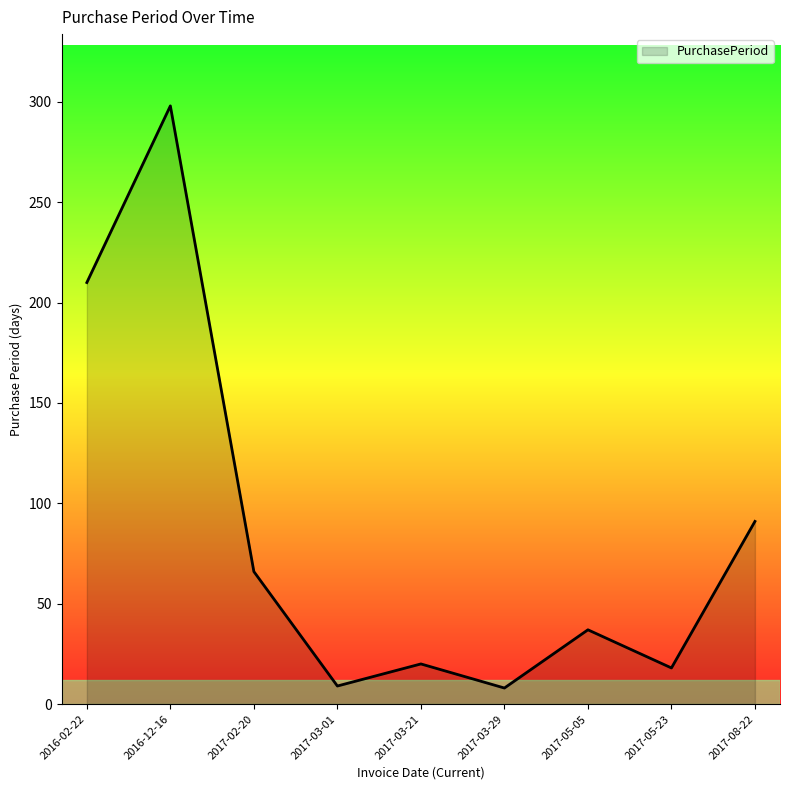

Which has a higher value, 2016-02-22 or 2016-12-16?

2016-12-16